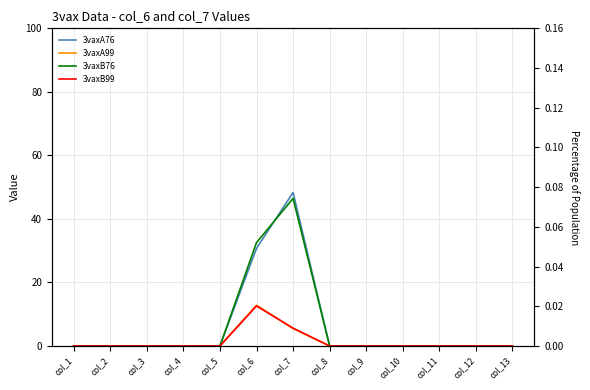

Reading left to right, transcribe all the data shown in this chart.

3vaxA76: 0.0	0.0	0.0	0.0	0.0	30.7	48.3	0.0	0.0	0.0	0.0	0.0	0.0
3vaxA99: 0.0	0.0	0.0	0.0	0.0	12.8	5.5	0.0	0.0	0.0	0.0	0.0	0.0
3vaxB76: 0.0	0.0	0.0	0.0	0.0	32.5	46.5	0.0	0.0	0.0	0.0	0.0	0.0
3vaxB99: 0.0	0.0	0.0	0.0	0.0	12.6	5.6	0.0	0.0	0.0	0.0	0.0	0.0